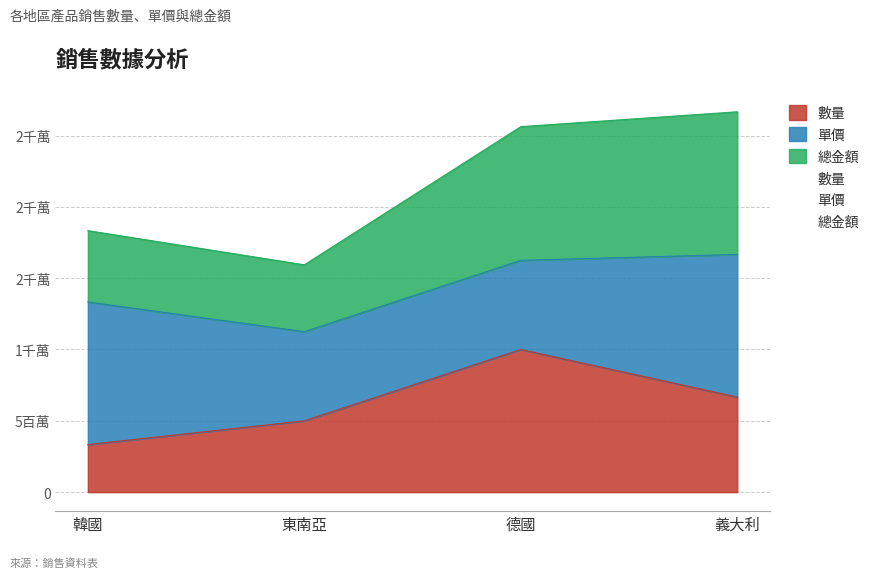

At how many categories does at least one series exceed 25924168?

1